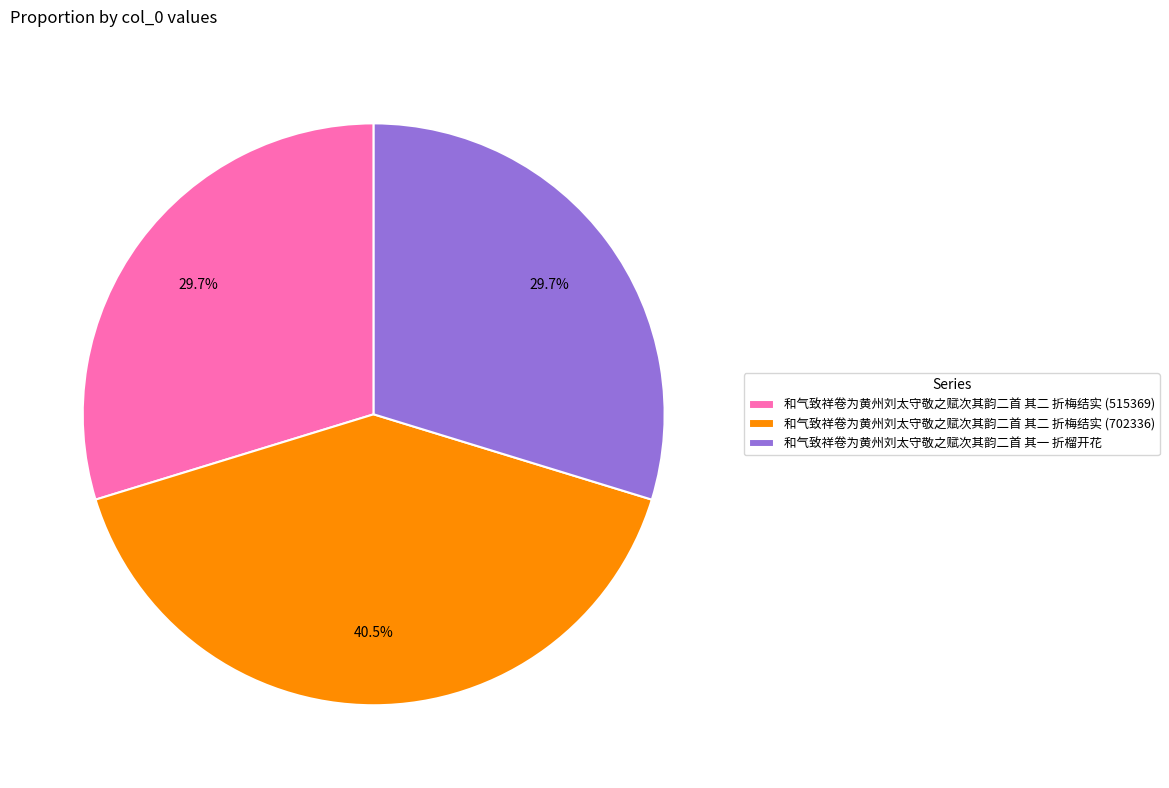

Combined, what portion of the pie is 和气致祥卷为黄州刘太守敬之赋次其韵二首 其一 折榴开花 and 和气致祥卷为黄州刘太守敬之赋次其韵二首 其二 折梅结实 (702336)?

70.3%